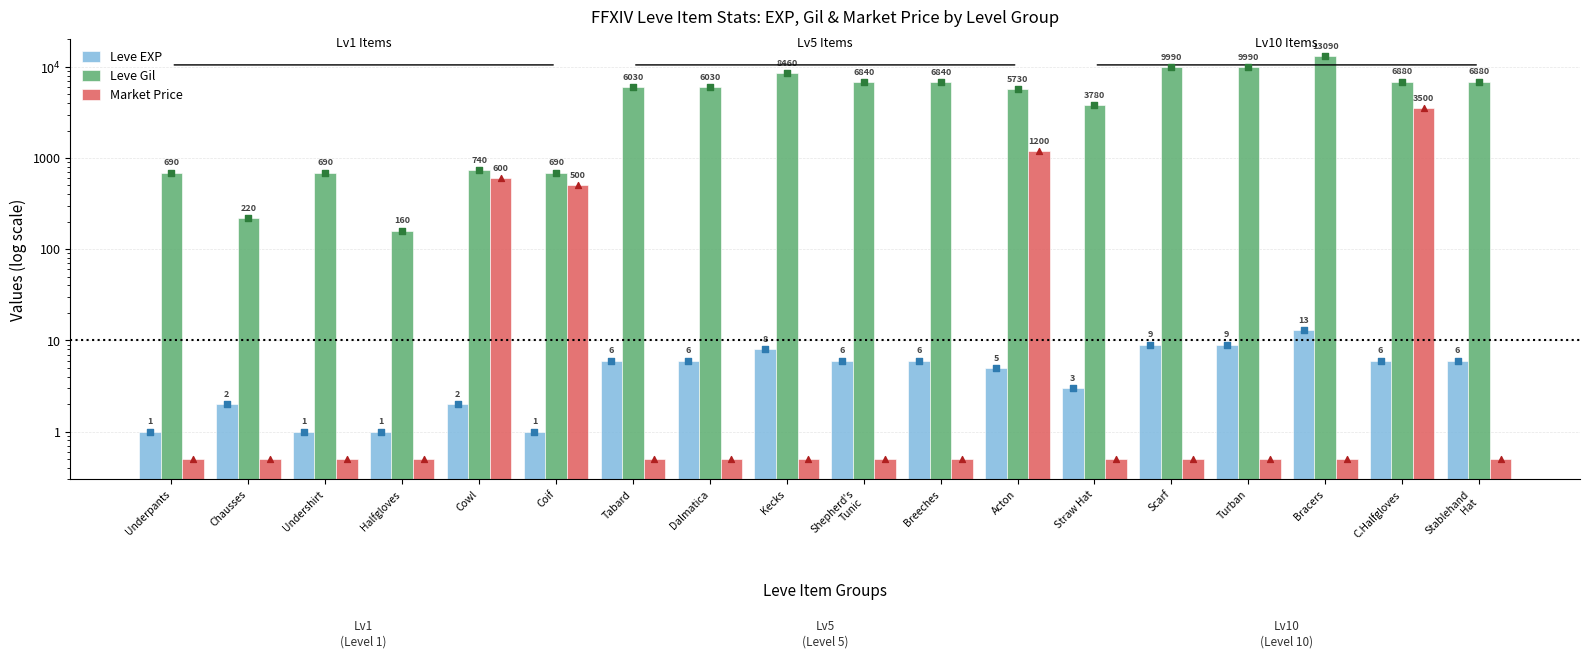

Which series reaches the maximum Y coordinate?

Leve Gil